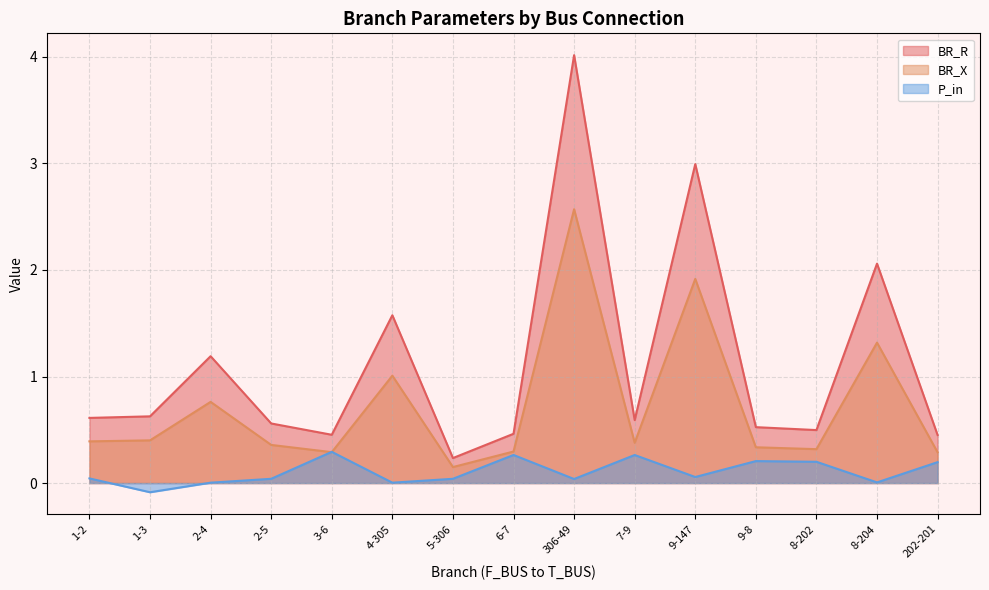

Reading left to right, list all the values displayed in this chart.

BR_R: 1-2=0.6	1-3=0.6	2-4=1.2	2-5=0.6	3-6=0.5	4-305=1.6	5-306=0.2	6-7=0.5	306-49=4.0	7-9=0.6	9-147=3.0	9-8=0.5	8-202=0.5	8-204=2.1	202-201=0.5
BR_X: 1-2=0.4	1-3=0.4	2-4=0.8	2-5=0.4	3-6=0.3	4-305=1.0	5-306=0.2	6-7=0.3	306-49=2.6	7-9=0.4	9-147=1.9	9-8=0.3	8-202=0.3	8-204=1.3	202-201=0.3
P_in: 1-2=0.0	1-3=-0.1	2-4=0.0	2-5=0.0	3-6=0.3	4-305=0.0	5-306=0.0	6-7=0.3	306-49=0.0	7-9=0.3	9-147=0.1	9-8=0.2	8-202=0.2	8-204=0.0	202-201=0.2